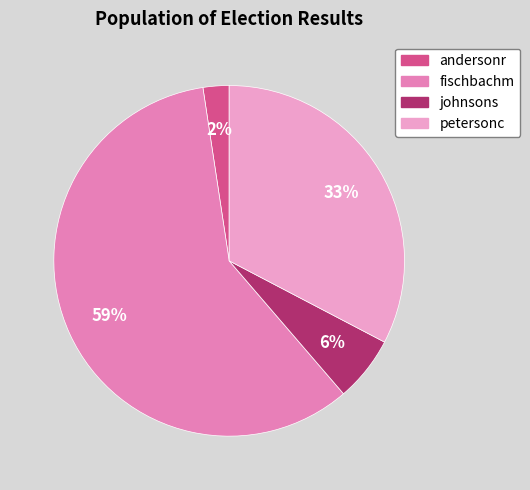

To the nearest percent, what is the average slice percentage?

25%